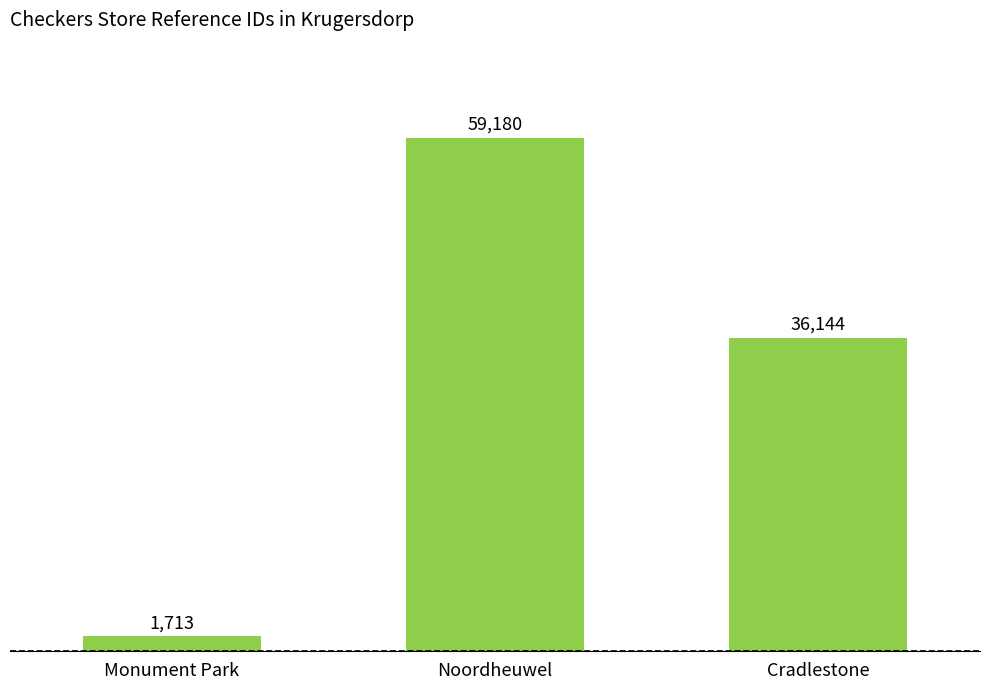

What is the change in value from Monument Park to Cradlestone?

+34431